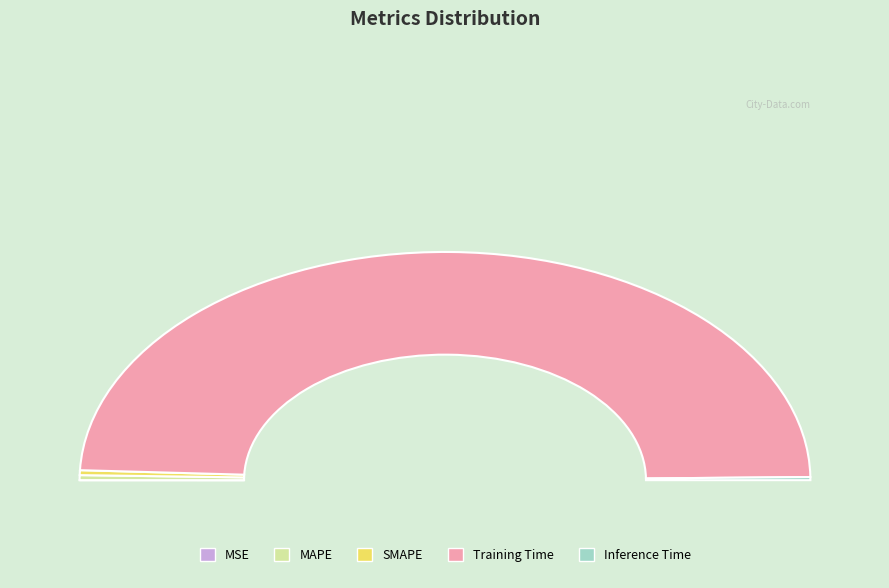

What percentage is NOT represented by Training Time?

1.8%